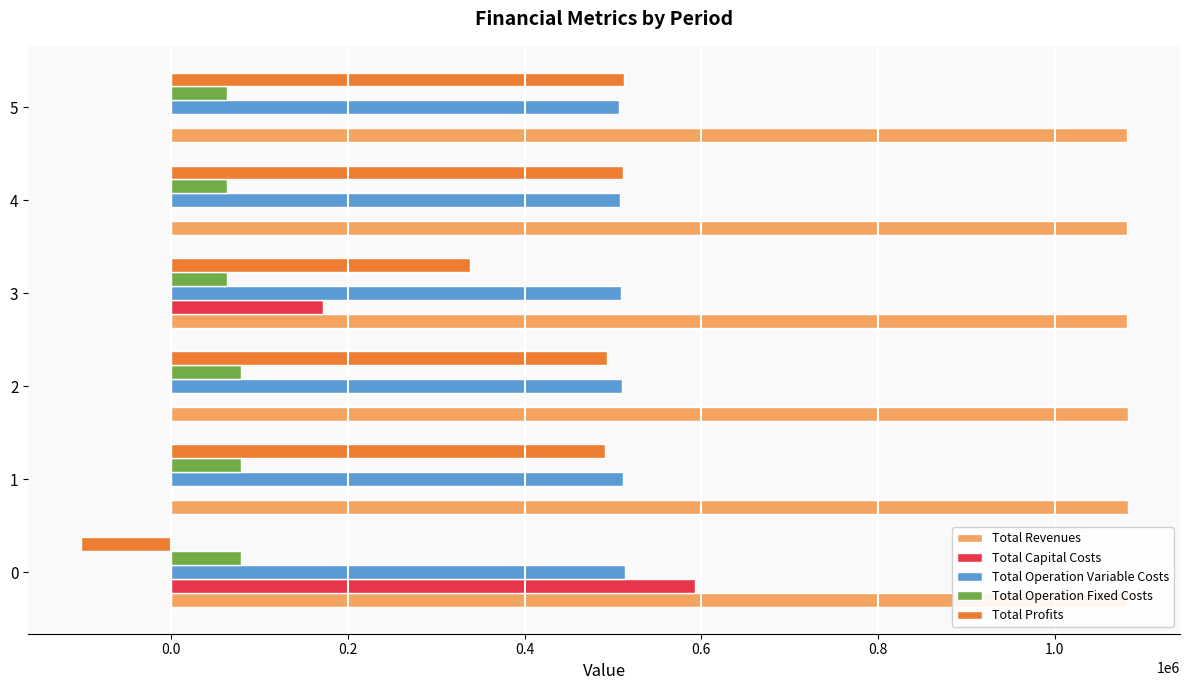

What is the highest value of the Total Operation Variable Costs series?

513323.1